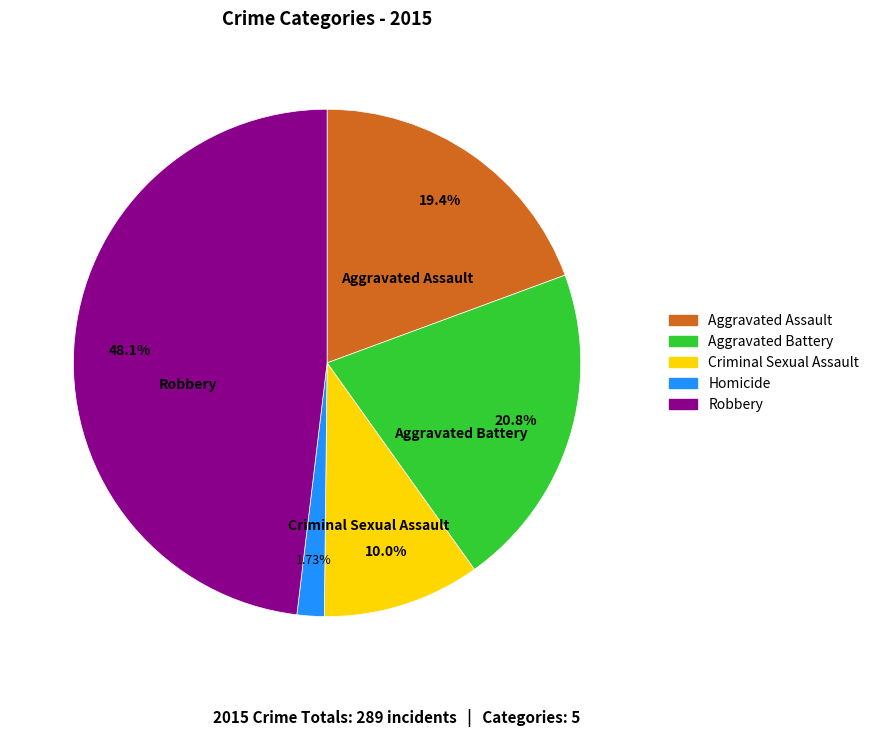

The Robbery slice represents 48% of the pie. True or false?

True